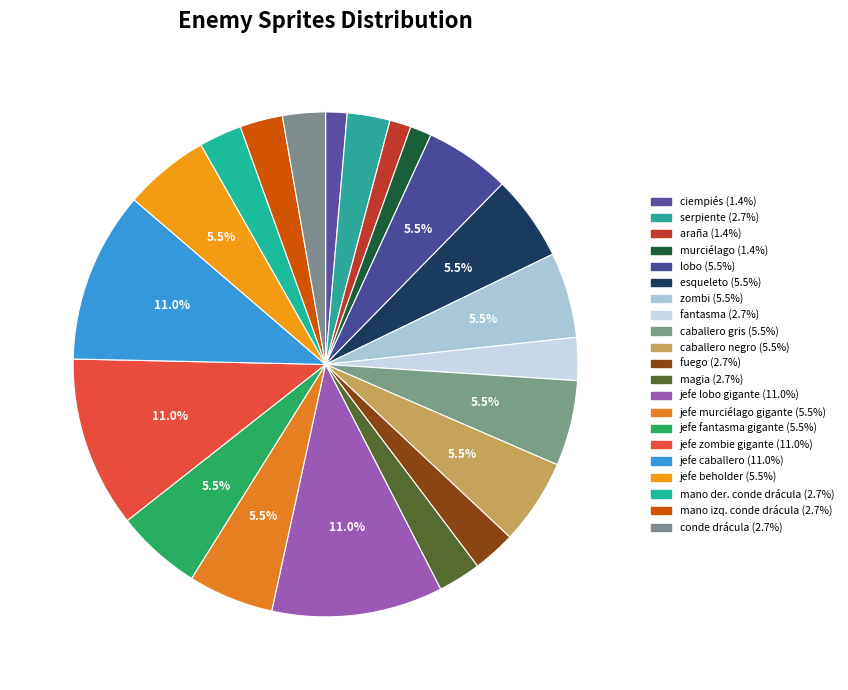

The murciélago slice represents 1% of the pie. True or false?

True